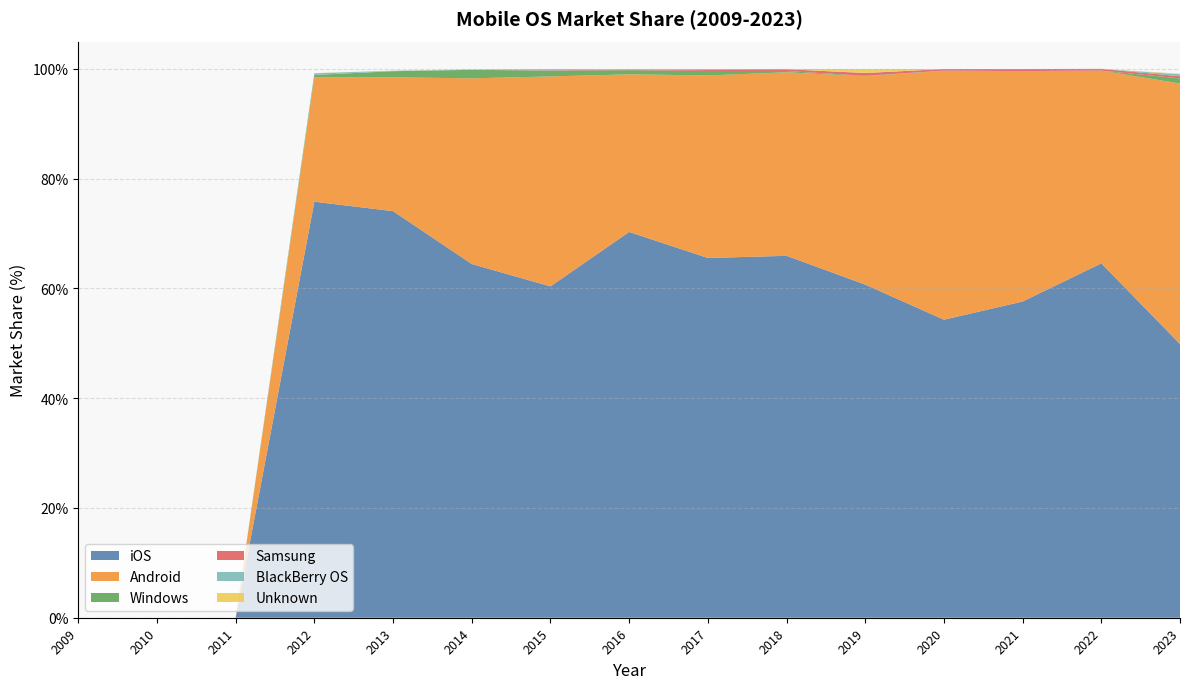

Reading right to left, list all the values displayed in this chart.

iOS: 2023=49.9	2022=64.6	2021=57.6	2020=54.3	2019=60.7	2018=66.0	2017=65.6	2016=70.3	2015=60.4	2014=64.5	2013=74.1	2012=75.8	2011=0.0	2010=0.0	2009=0.0
Android: 2023=47.5	2022=35.1	2021=42.0	2020=45.4	2019=38.0	2018=33.4	2017=33.3	2016=28.7	2015=38.3	2014=33.8	2013=24.4	2012=22.7	2011=0.0	2010=0.0	2009=0.0
Windows: 2023=0.9	2022=0.0	2021=0.0	2020=0.0	2019=0.1	2018=0.2	2017=0.8	2016=0.8	2015=1.1	2014=1.6	2013=1.1	2012=0.4	2011=0.0	2010=0.0	2009=0.0
Samsung: 2023=0.4	2022=0.3	2021=0.4	2020=0.3	2019=0.5	2018=0.3	2017=0.3	2016=0.1	2015=0.1	2014=0.0	2013=0.0	2012=0.0	2011=0.0	2010=0.0	2009=0.0
BlackBerry OS: 2023=0.4	2022=0.0	2021=0.0	2020=0.0	2019=0.0	2018=0.0	2017=0.0	2016=0.1	2015=0.2	2014=0.1	2013=0.1	2012=0.3	2011=0.0	2010=0.0	2009=0.0
Unknown: 2023=0.1	2022=0.0	2021=0.0	2020=0.0	2019=0.7	2018=0.0	2017=0.0	2016=0.0	2015=0.0	2014=0.1	2013=0.0	2012=0.0	2011=0.0	2010=0.0	2009=0.0